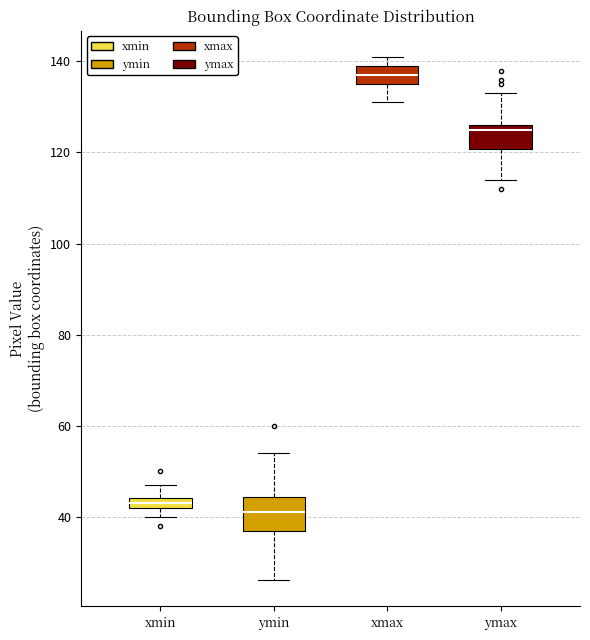

Comparing the boxes themselves (not the whiskers), which one is the tallest?

ymin